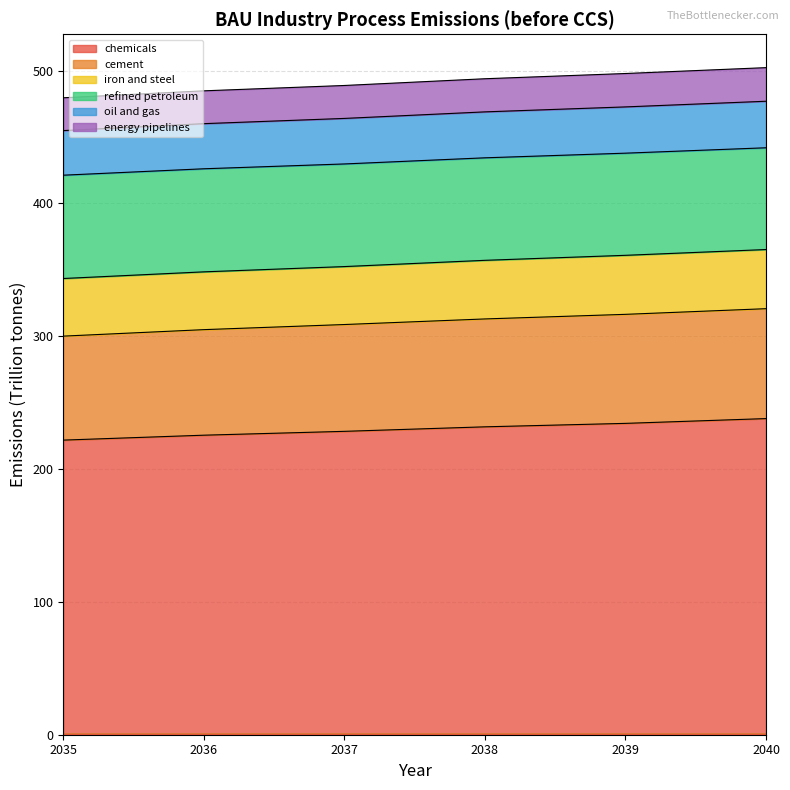

What is the total value across all series at 2035?

479.5